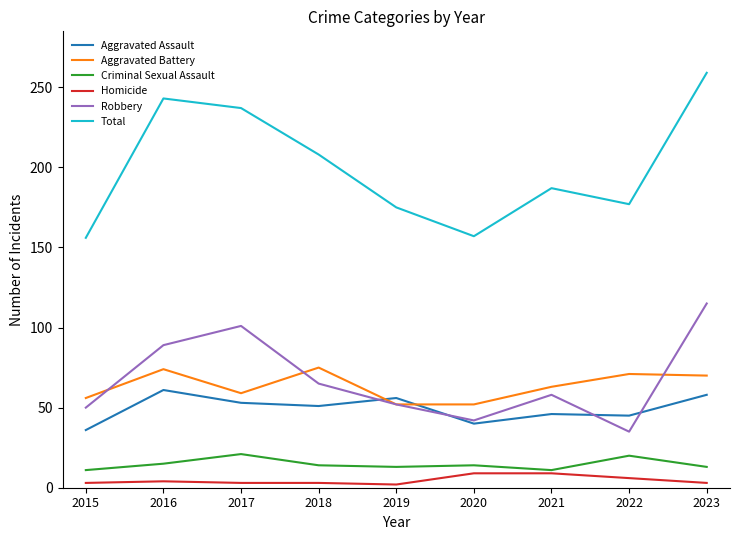

What is the average value of the Robbery series?

67